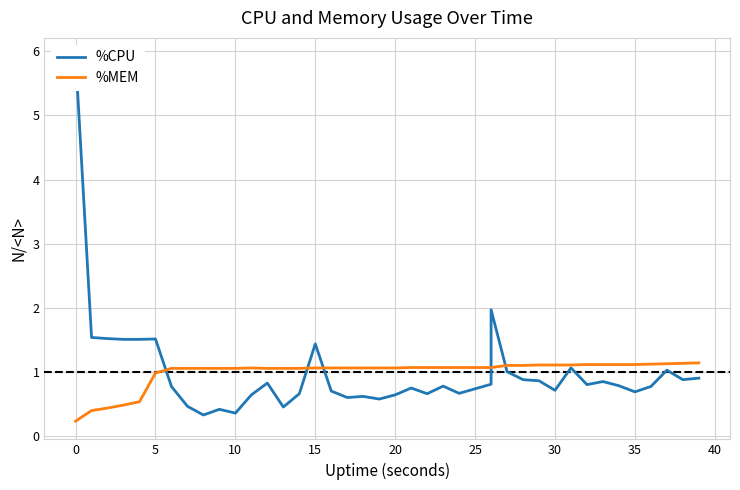

What are all the series names shown in the legend?

%CPU, %MEM